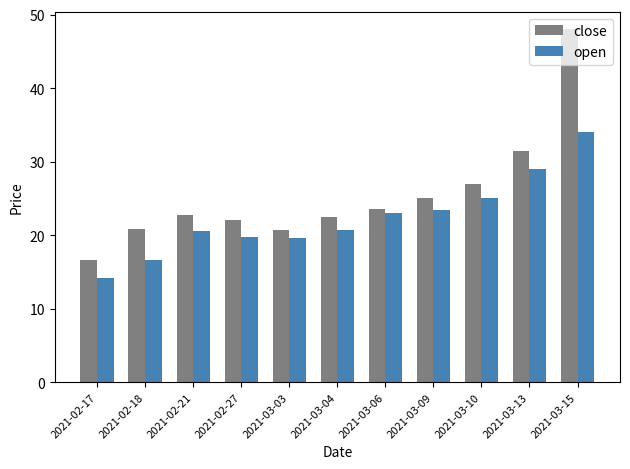

What is the total value across all series at 2021-03-04?

43.2